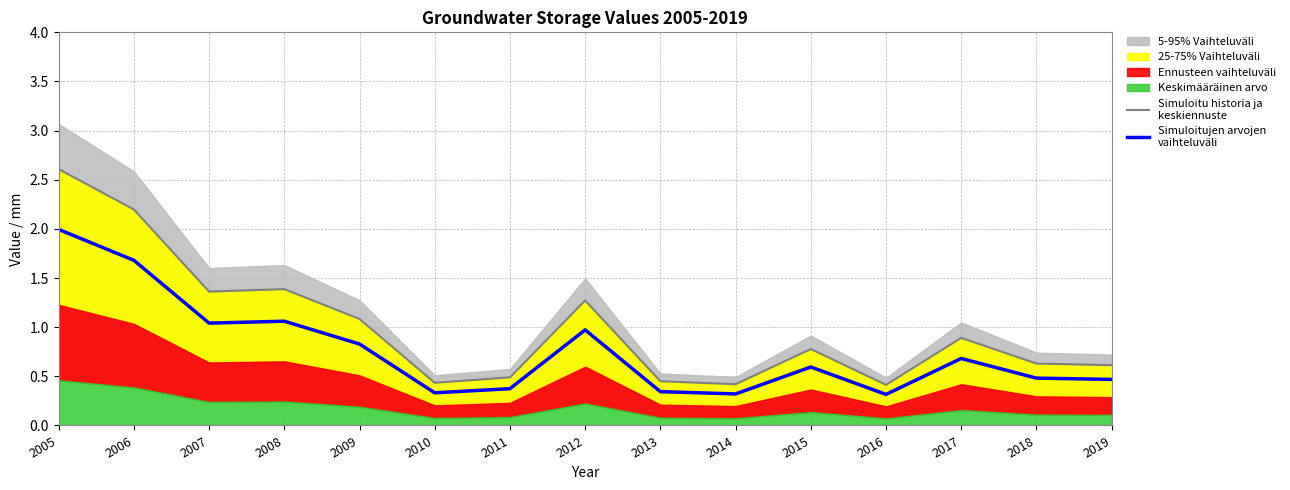

Reading left to right, extract all data points from this chart.

Simuloitu historia ja
keskiennuste: 2005=2.6	2006=2.2	2007=1.4	2008=1.4	2009=1.1	2010=0.4	2011=0.5	2012=1.3	2013=0.5	2014=0.4	2015=0.8	2016=0.4	2017=0.9	2018=0.6	2019=0.6
Simuloitujen arvojen
vaihteluväli: 2005=2.0	2006=1.7	2007=1.0	2008=1.1	2009=0.8	2010=0.3	2011=0.4	2012=1.0	2013=0.3	2014=0.3	2015=0.6	2016=0.3	2017=0.7	2018=0.5	2019=0.5